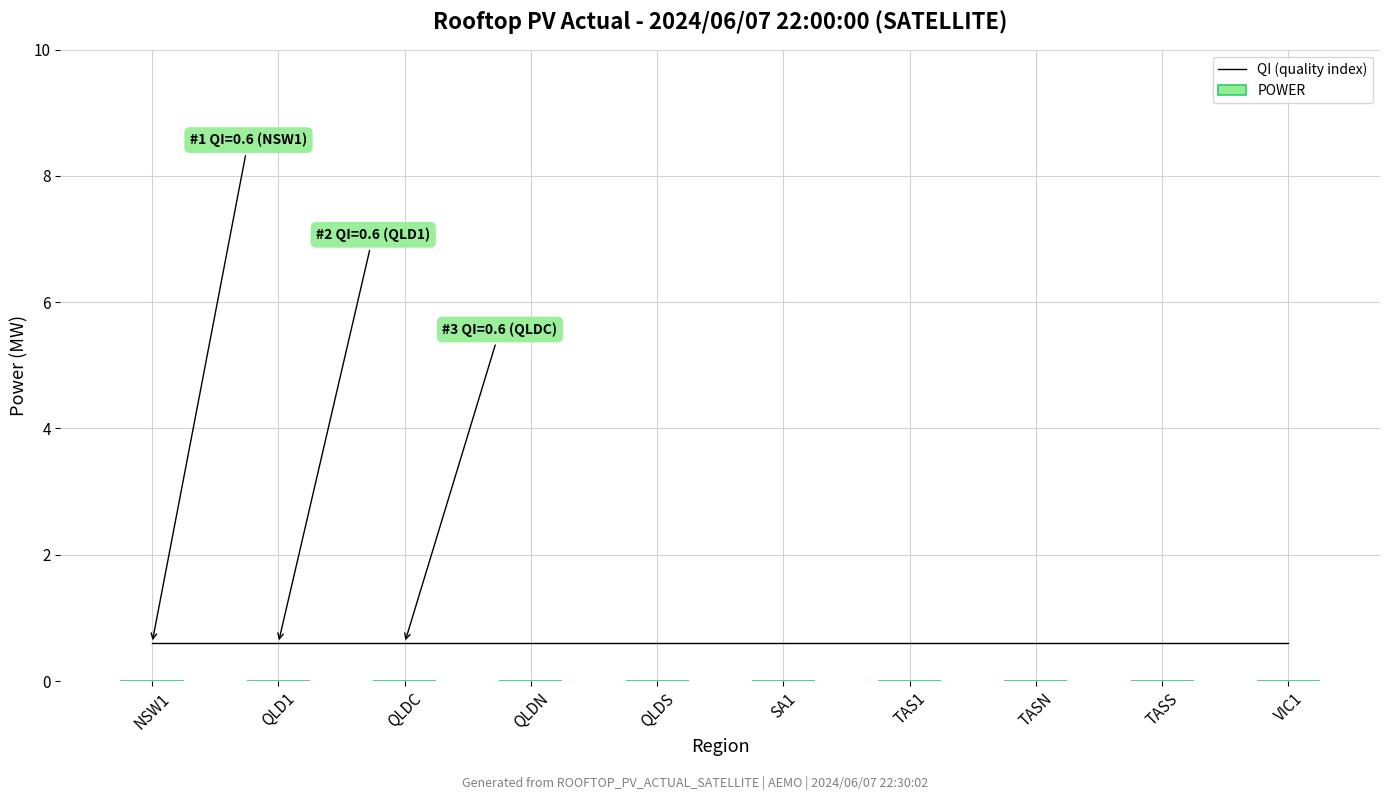

What are all the series names shown in the legend?

QI (quality index), POWER